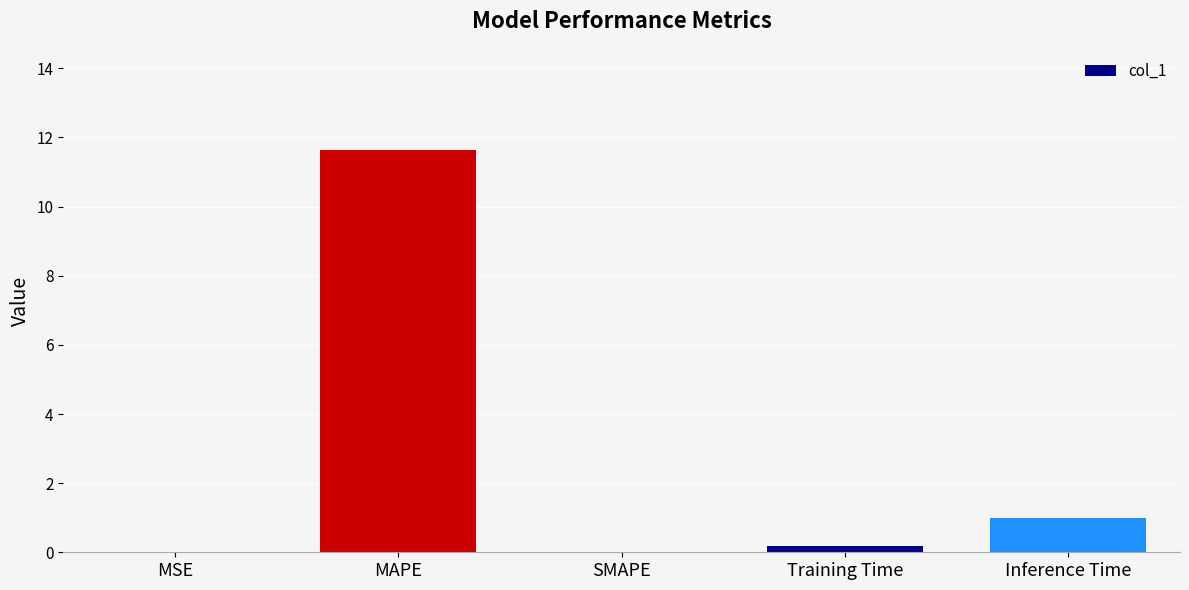

Which has a higher value, Inference Time or Training Time?

Inference Time